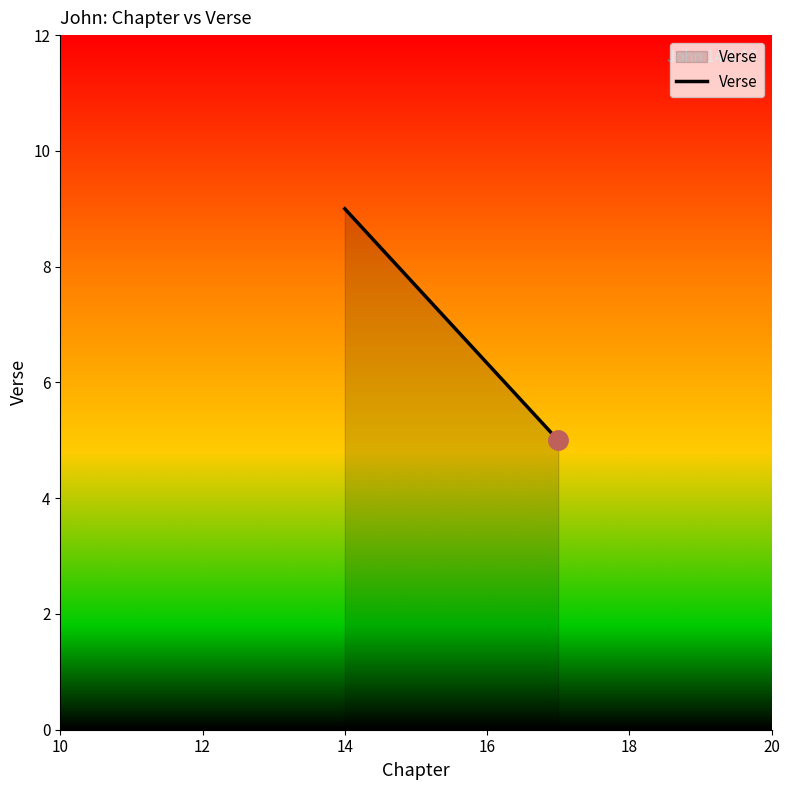

What is the sum of all values?

14